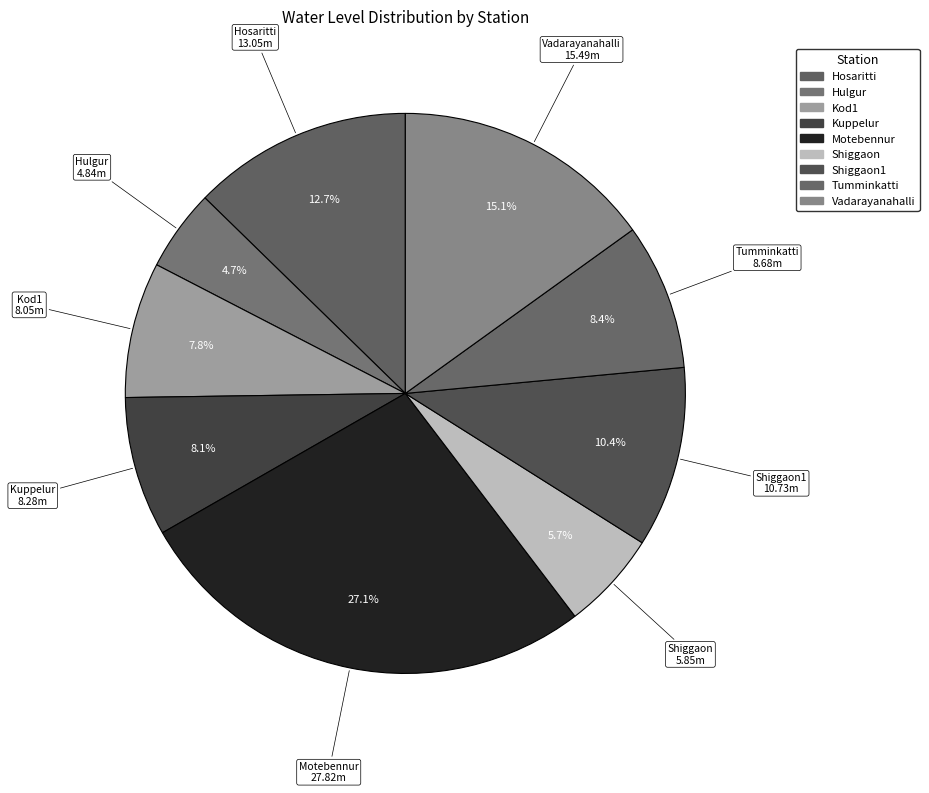

How many segments does this pie chart have?

9